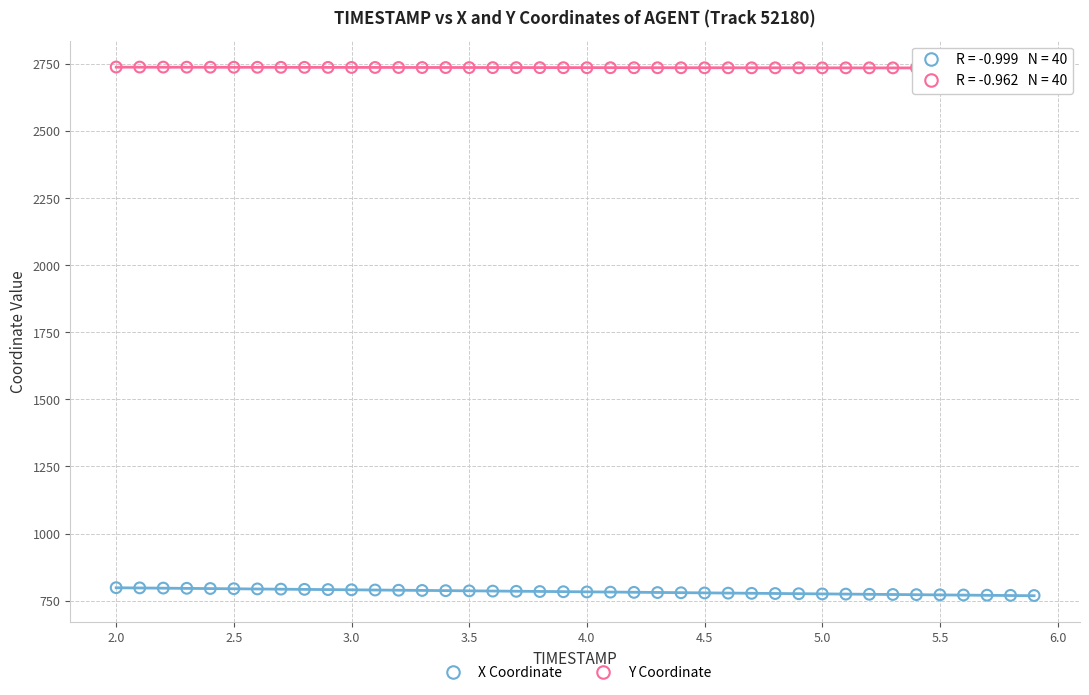

Which series contains the highest Y value?

Y Coordinate